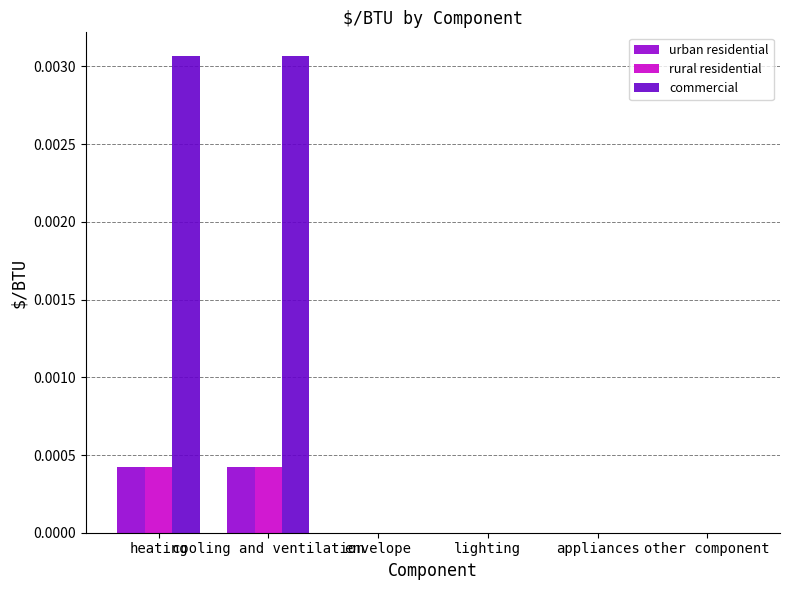

Which series changed the most between heating and lighting?

commercial